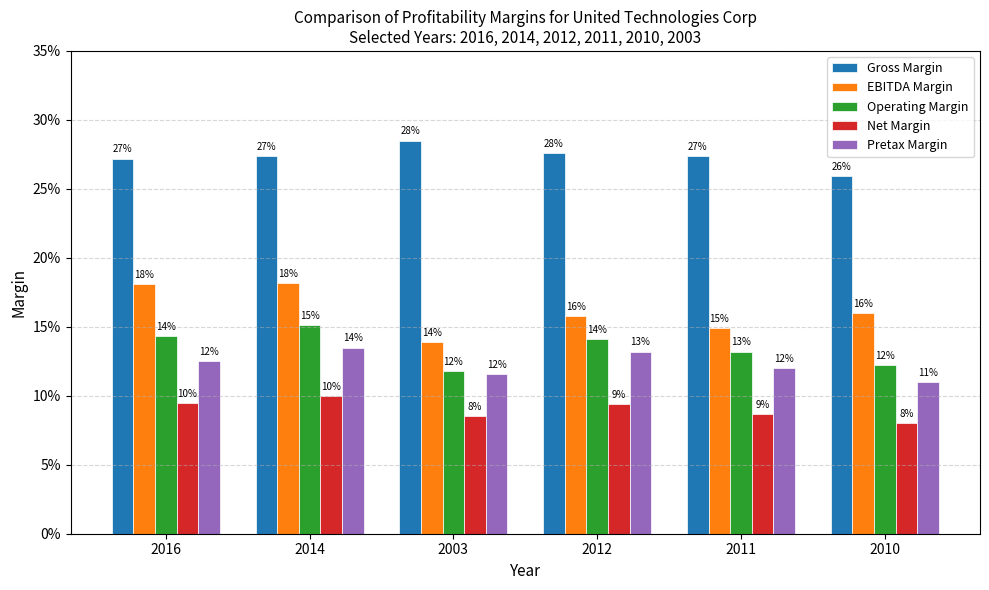

The Gross Margin series shows 0.3 at 2003. True or false?

True